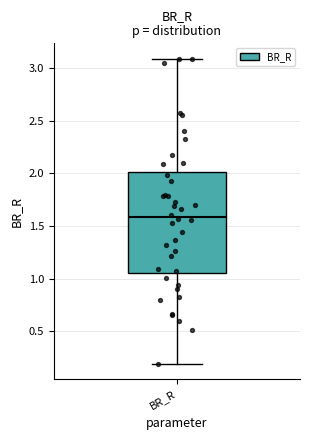

Read this box plot against the y-axis: the position of the median line, the range covered by the box, and the ends of both whiskers. The values are not printed on the chart, so give them approximately, as read against the axis.

median 1.60, box 1.05 to 2.00, whiskers 0.20 to 3.10